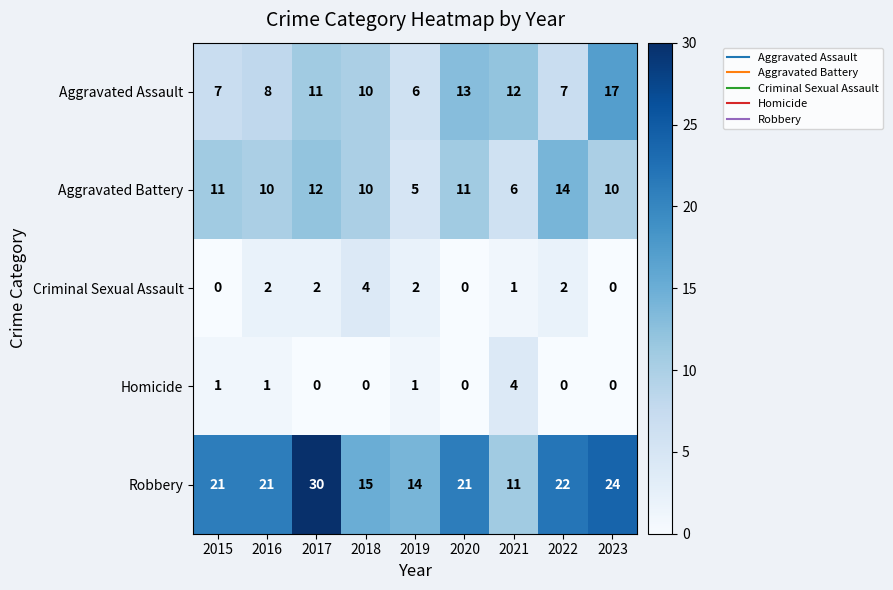

Which label corresponds to the largest value in the chart?

2017